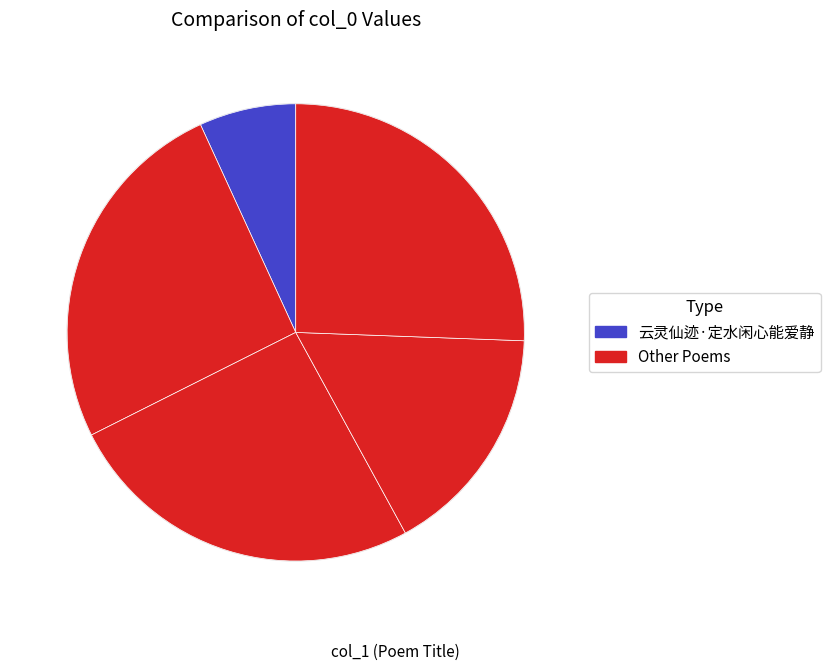

Count the number of slices in the pie.

5